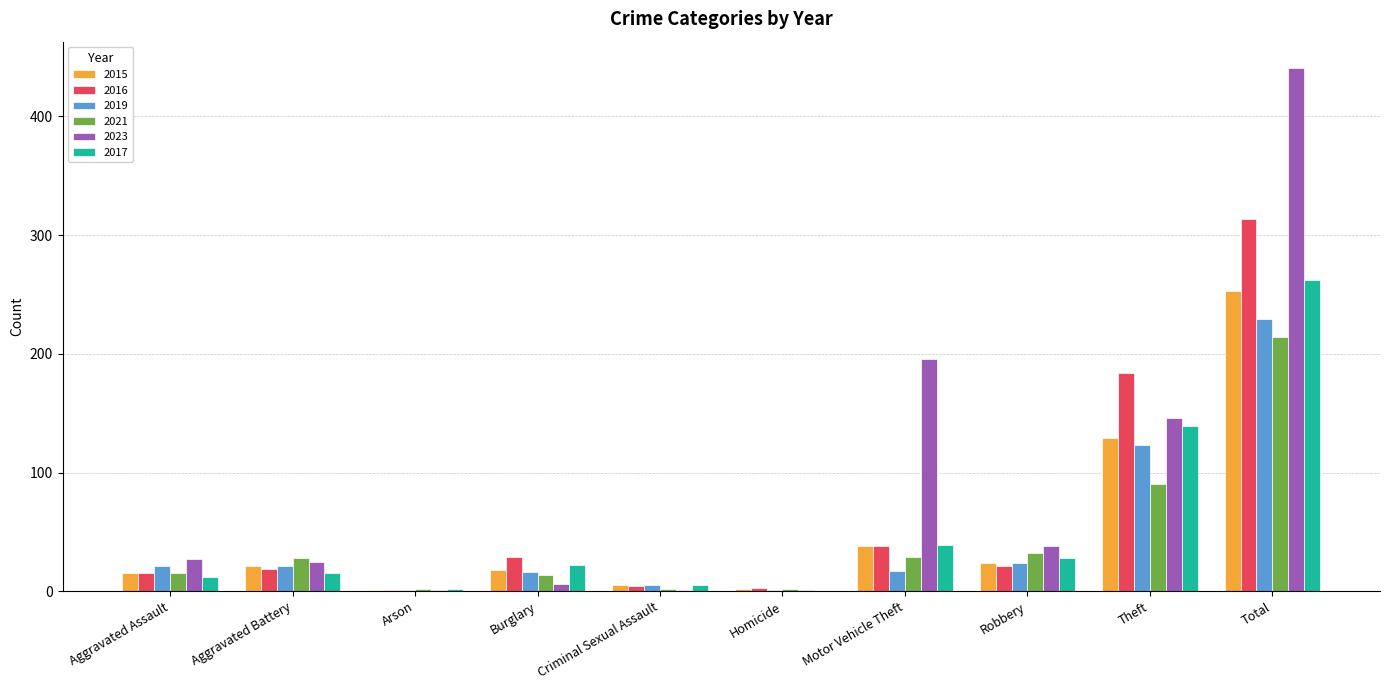

What is the average value of the 2019 series?

46